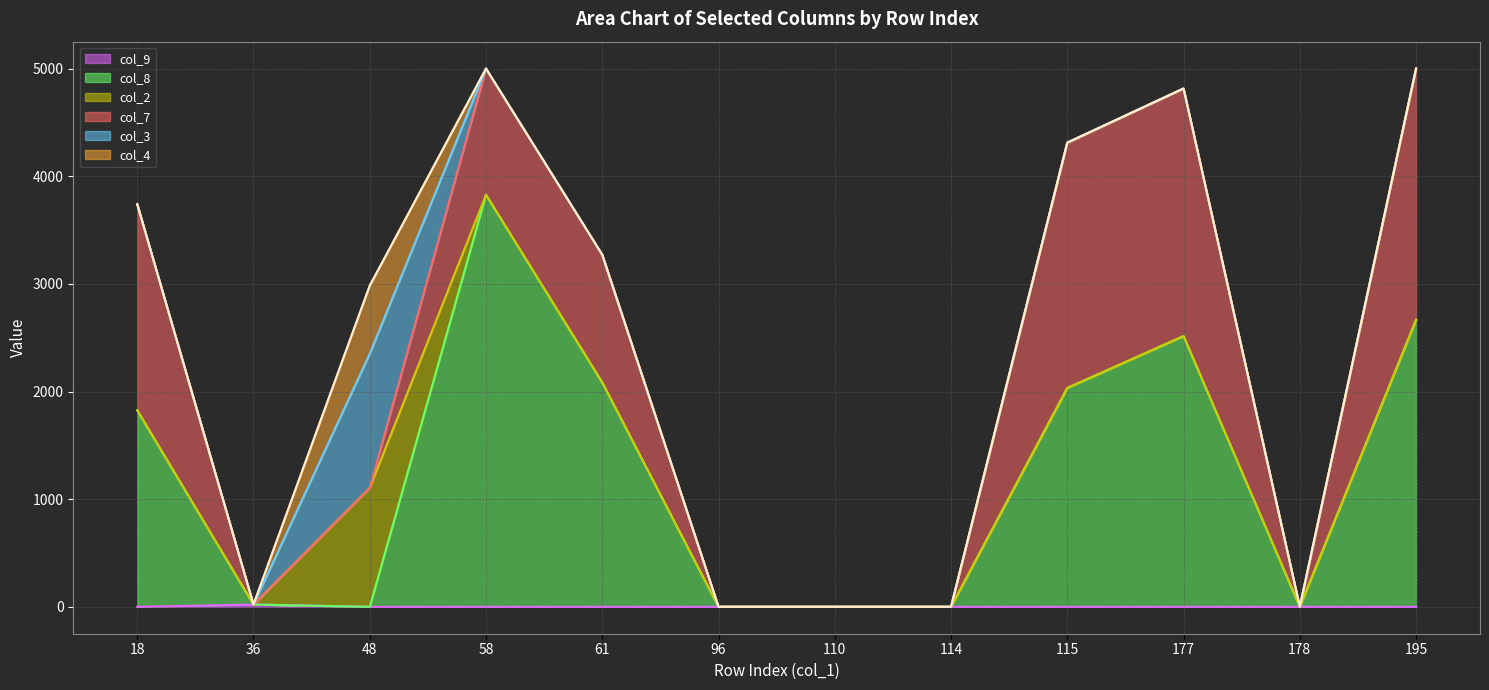

Is the value of col_2 at 110 greater than the value of col_7 at 36?

No